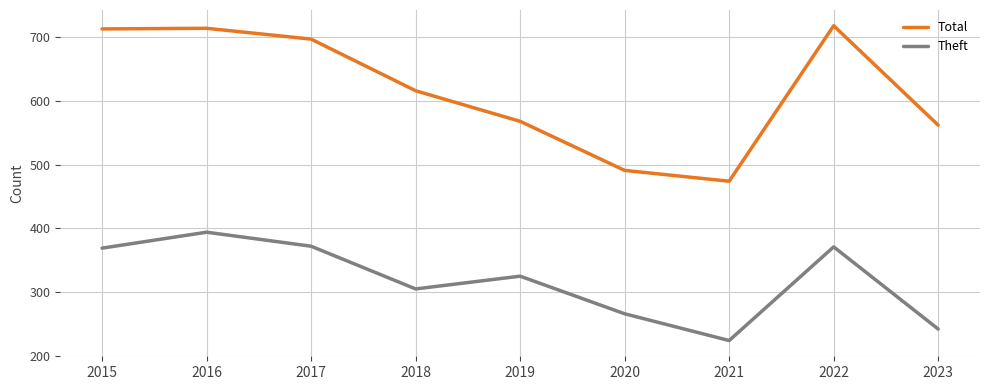

Rank the series by their average value, from highest to lowest.

Total, Theft